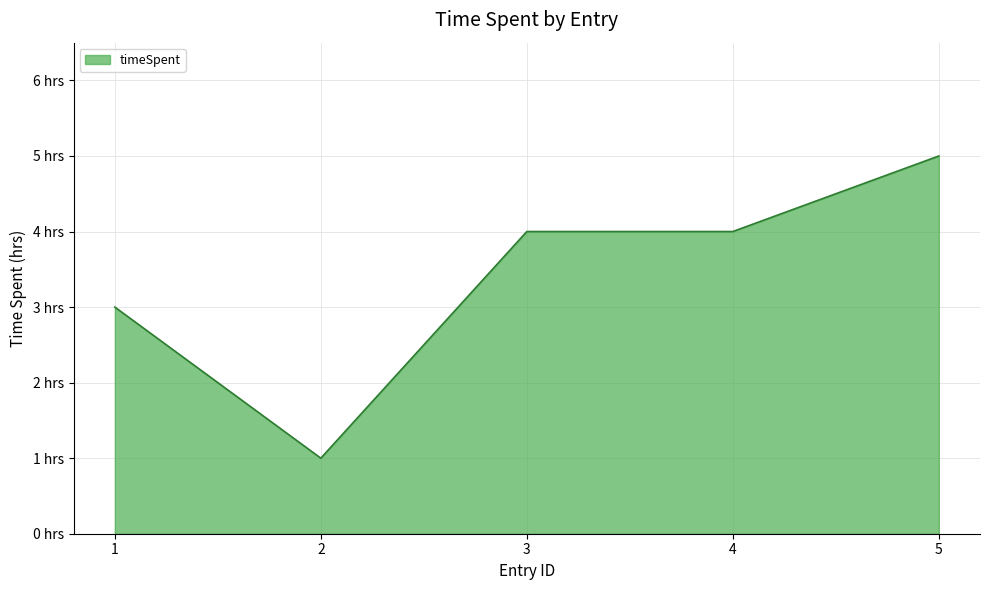

What is the sum of the values at 1 and 5?

8